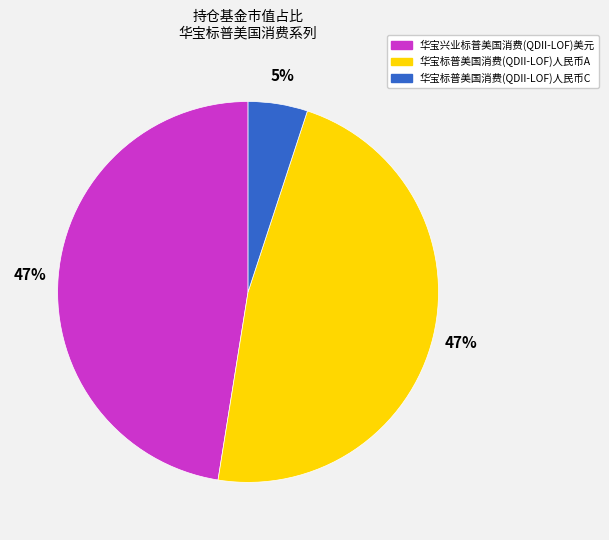

Is the sum of 华宝标普美国消费(QDII-LOF)人民币C and 华宝兴业标普美国消费(QDII-LOF)美元 greater than half?

Yes